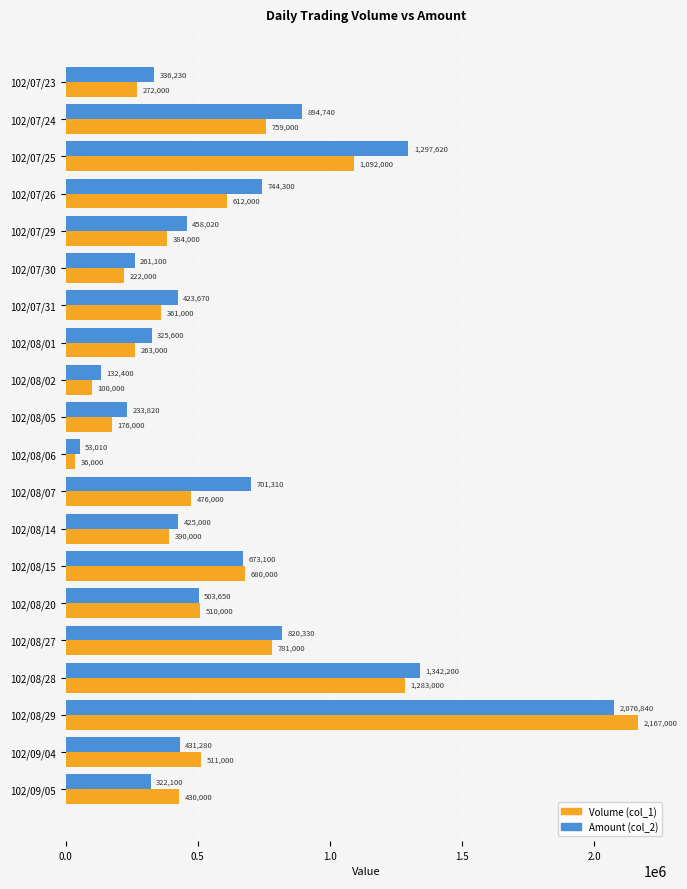

At 102/08/01, list the series in order from smallest to largest.

Volume (col_1), Amount (col_2)